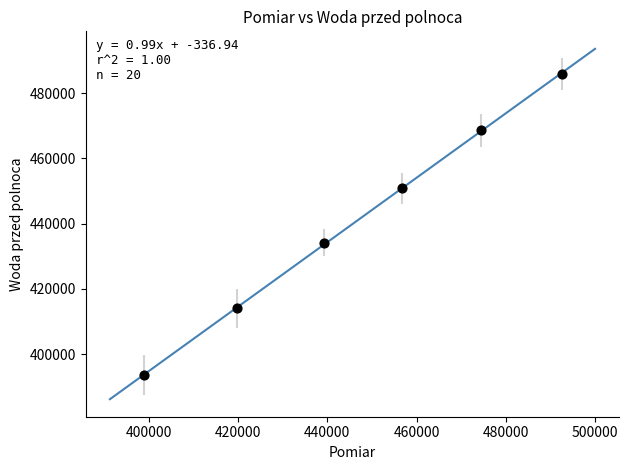

What is the range of Y values (max minus min)?

92185.8